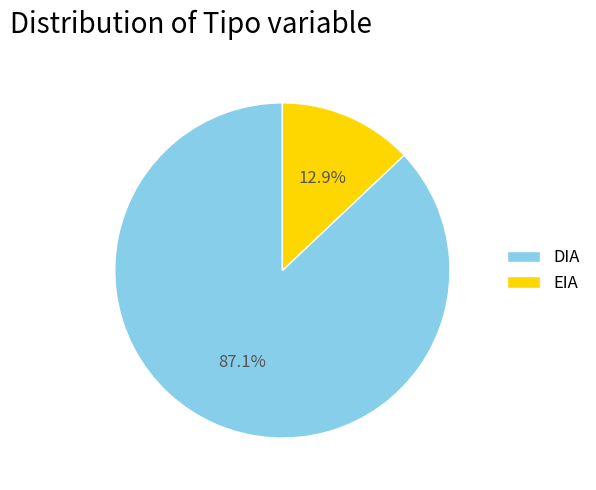

Rank the categories by value from highest to lowest.

DIA, EIA